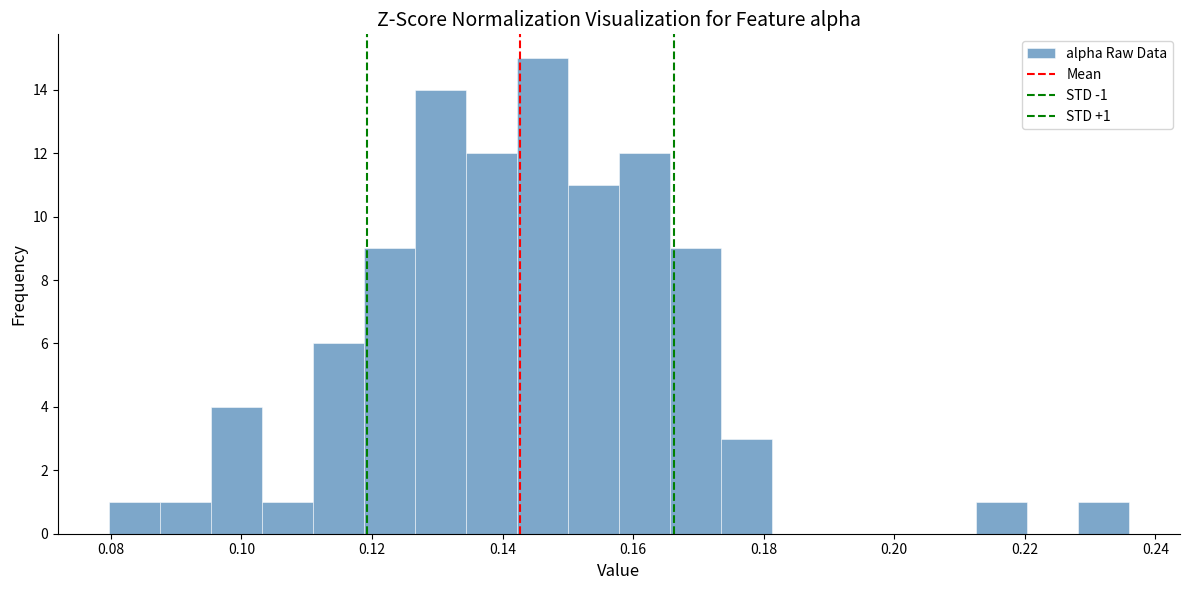

Read against the x-axis, roughly where is the centre of the tallest bar?

0.146